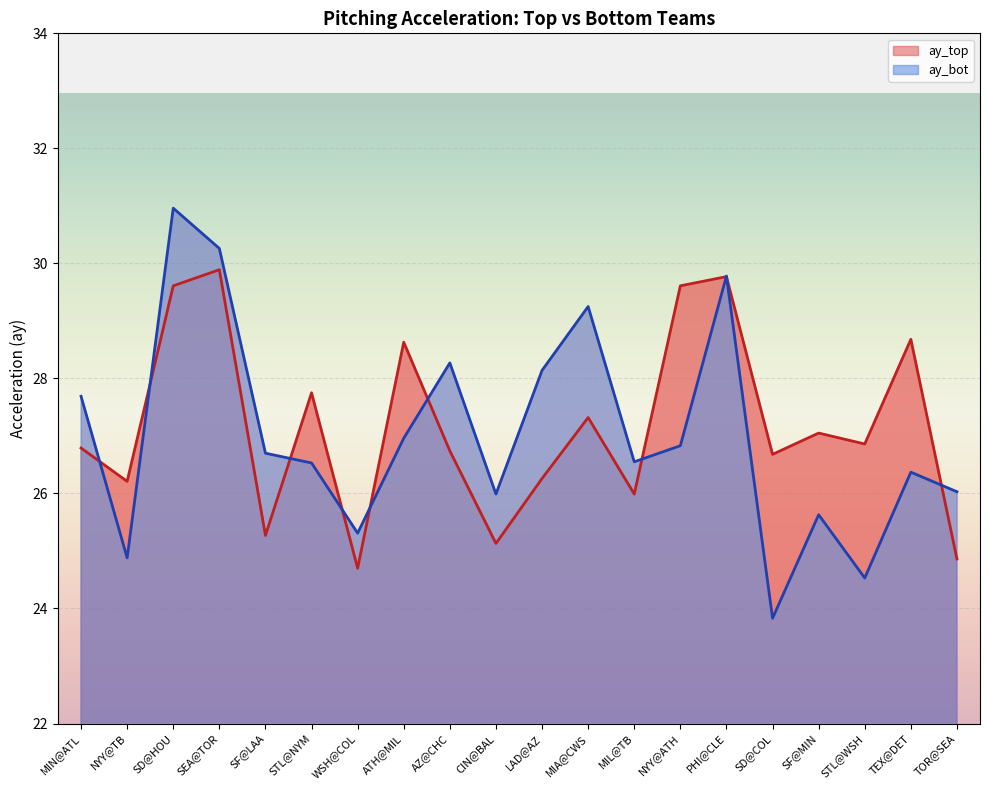

What is the lowest value of the ay_top series?

24.7